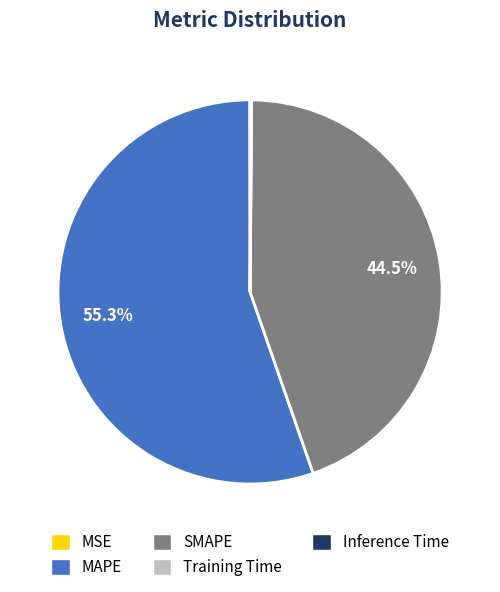

Which slice represents more than half of the pie?

MAPE